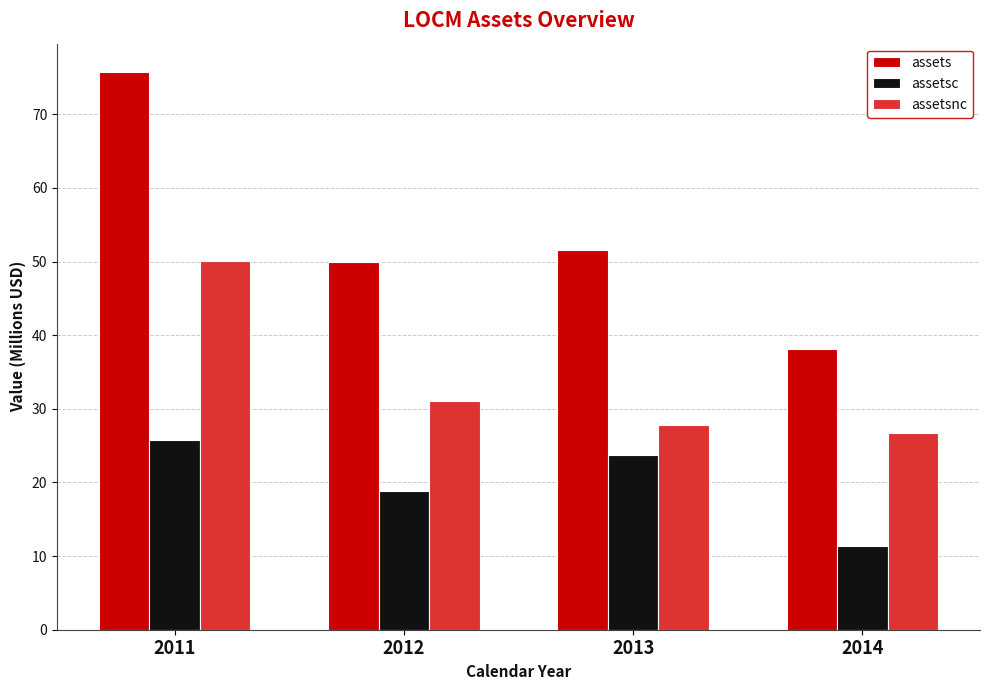

What is the sum of all assetsnc values?

135.8